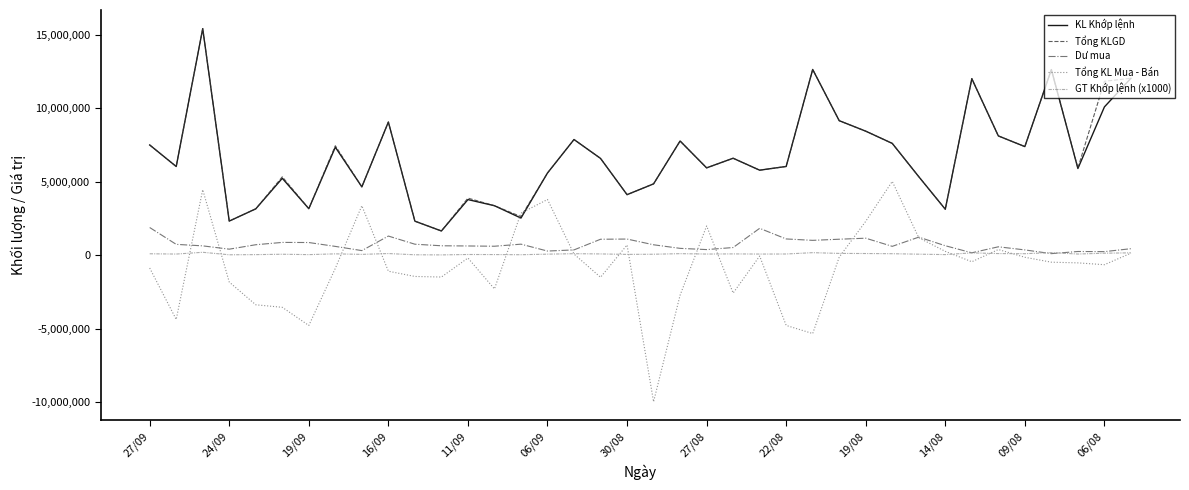

True or false: GT Khớp lệnh (x1000) and KL Khớp lệnh cross at least once.

False